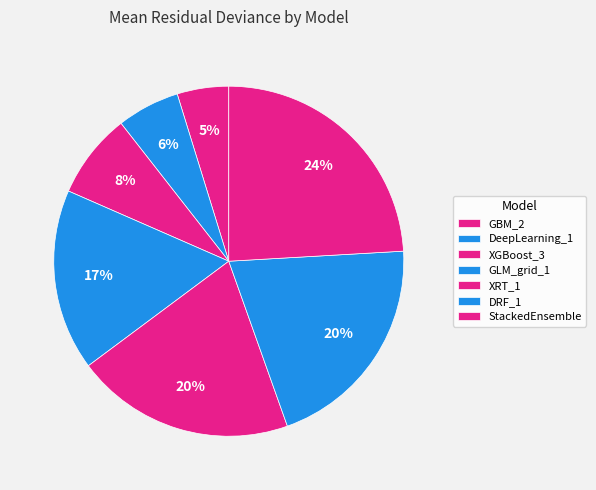

How many segments does this pie chart have?

7